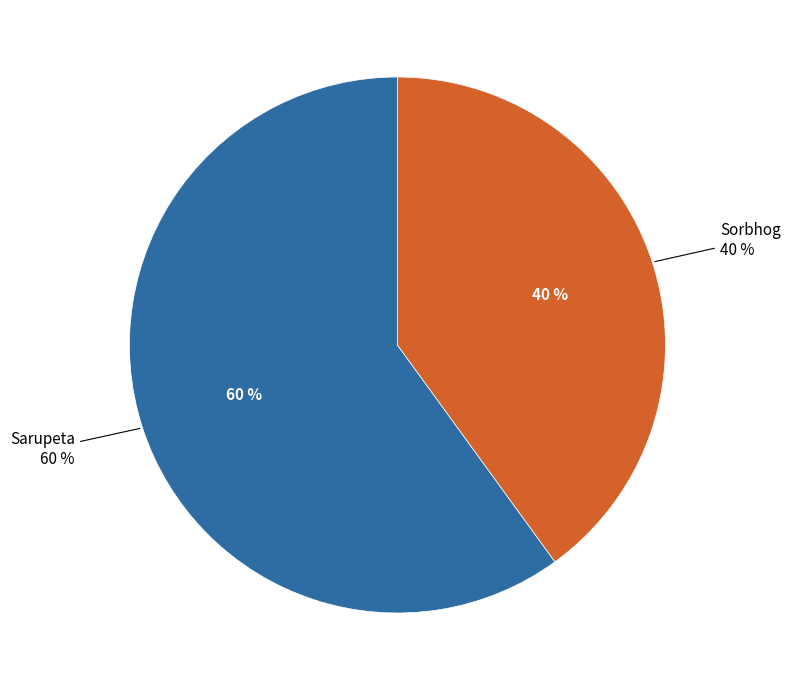

Count the number of slices in the pie.

2